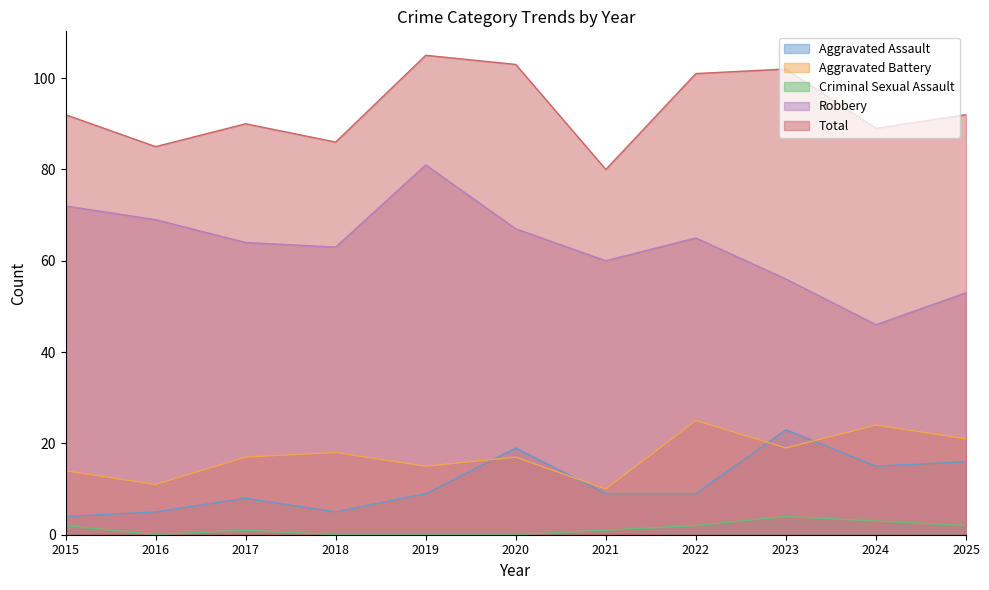

What is the maximum value for Robbery?

81